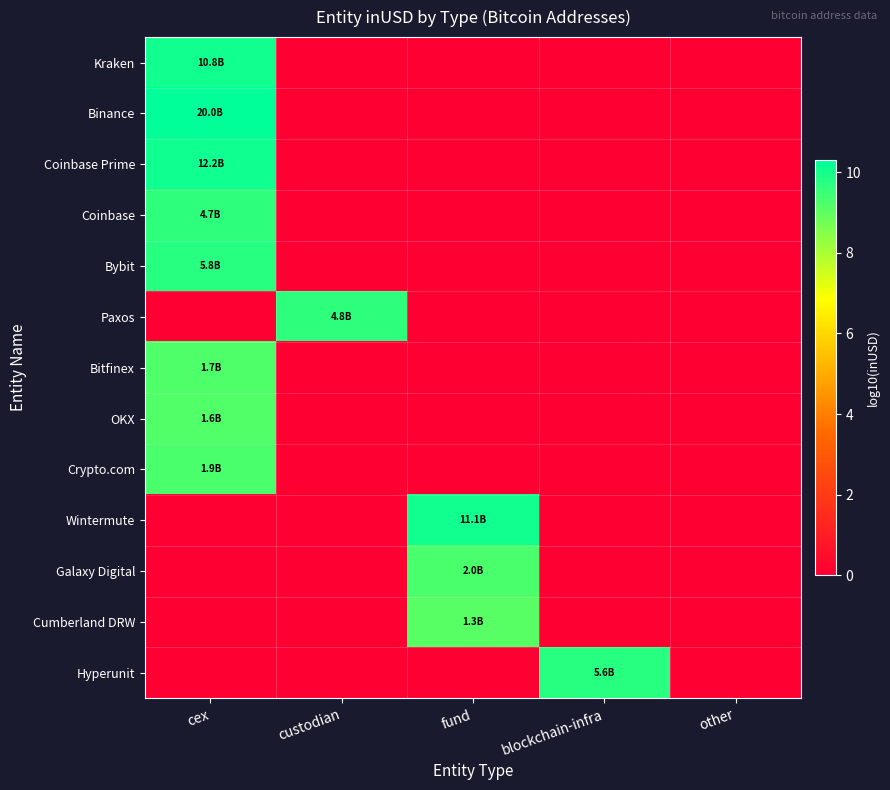

Reading left to right, list all the values displayed in this chart.

Kraken: cex=10.0	custodian=0.0	fund=0.0	blockchain-infra=0.0	other=0.0
Binance: cex=10.3	custodian=0.0	fund=0.0	blockchain-infra=0.0	other=0.0
Coinbase Prime: cex=10.1	custodian=0.0	fund=0.0	blockchain-infra=0.0	other=0.0
Coinbase: cex=9.7	custodian=0.0	fund=0.0	blockchain-infra=0.0	other=0.0
Bybit: cex=9.8	custodian=0.0	fund=0.0	blockchain-infra=0.0	other=0.0
Paxos: cex=0.0	custodian=9.7	fund=0.0	blockchain-infra=0.0	other=0.0
Bitfinex: cex=9.2	custodian=0.0	fund=0.0	blockchain-infra=0.0	other=0.0
OKX: cex=9.2	custodian=0.0	fund=0.0	blockchain-infra=0.0	other=0.0
Crypto.com: cex=9.3	custodian=0.0	fund=0.0	blockchain-infra=0.0	other=0.0
Wintermute: cex=0.0	custodian=0.0	fund=10.0	blockchain-infra=0.0	other=0.0
Galaxy Digital: cex=0.0	custodian=0.0	fund=9.3	blockchain-infra=0.0	other=0.0
Cumberland DRW: cex=0.0	custodian=0.0	fund=9.1	blockchain-infra=0.0	other=0.0
Hyperunit: cex=0.0	custodian=0.0	fund=0.0	blockchain-infra=9.8	other=0.0